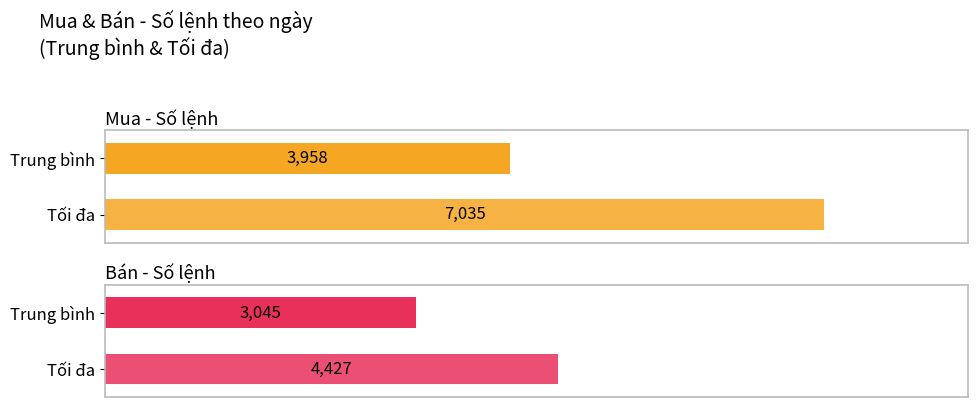

Which series has the widest spread of values?

Mua - Số lệnh